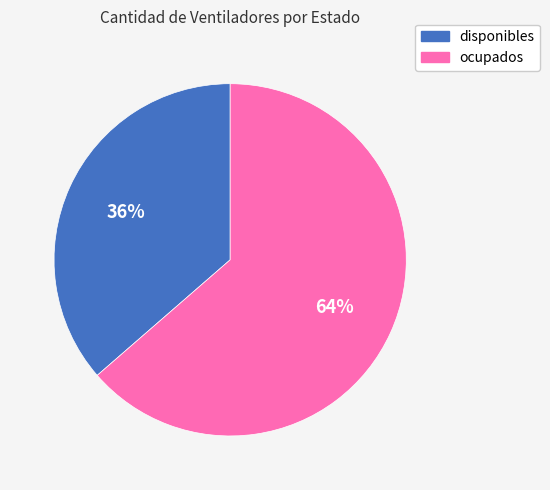

How many segments does this pie chart have?

2